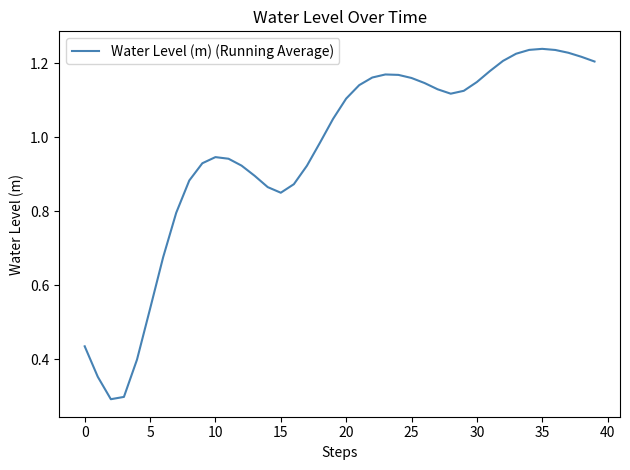

What is the minimum value shown in the chart?

0.3